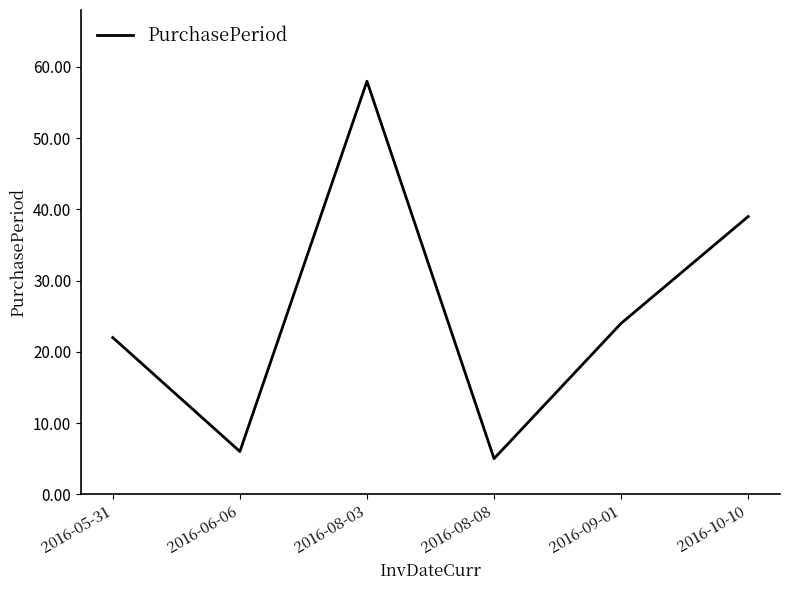

How many lines are shown in the chart?

1